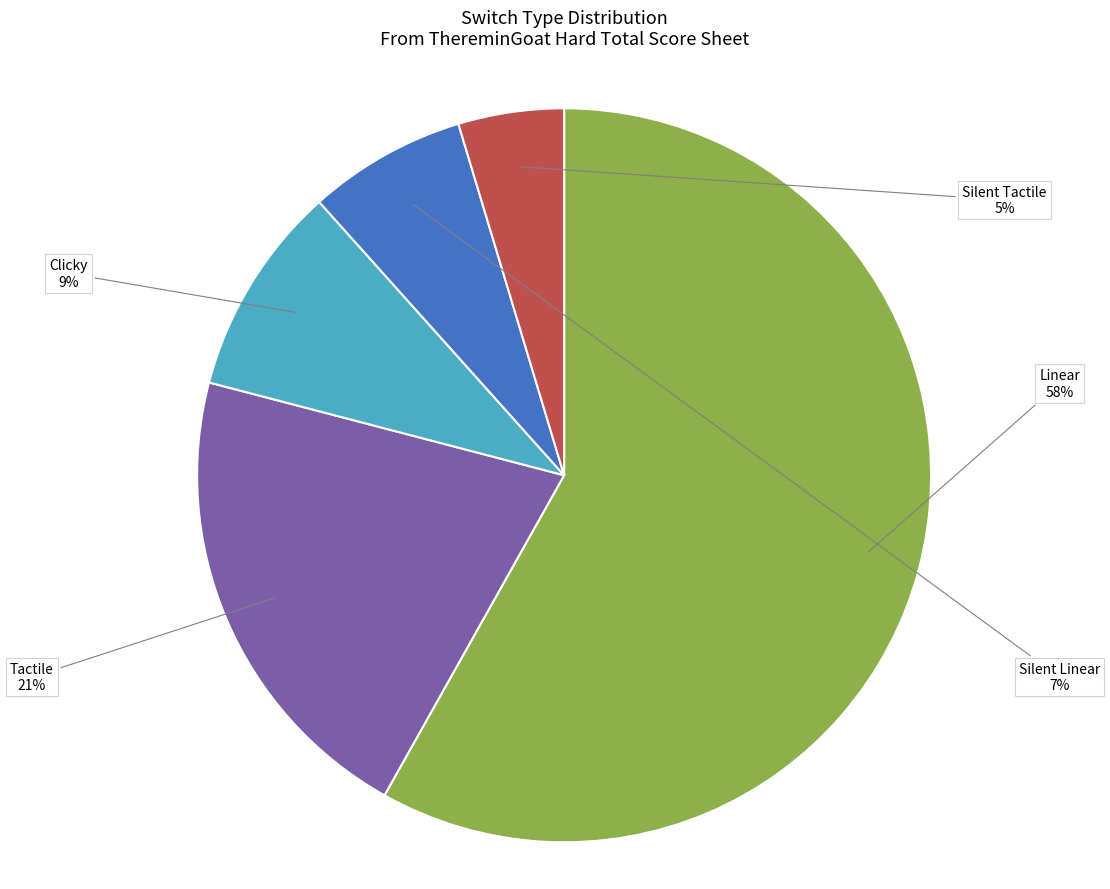

To the nearest percent, what is the average slice percentage?

20%